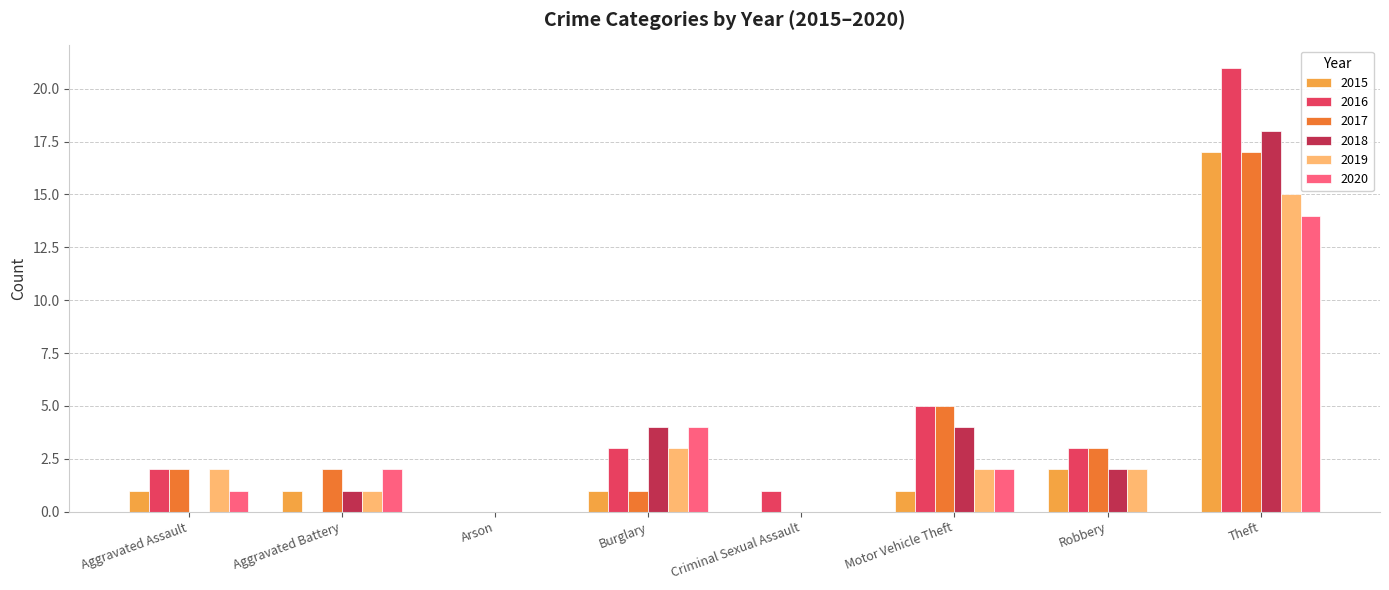

At which label is 2015 closest to 8?

Robbery